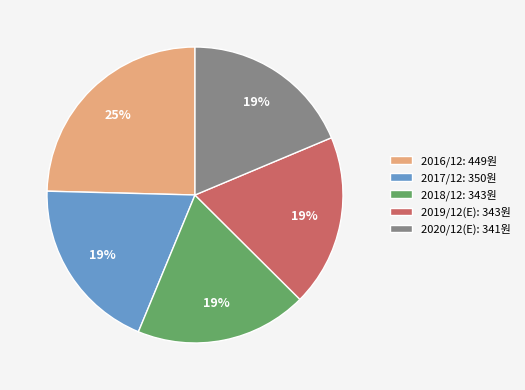

Is 2018/12 the majority of the pie?

No